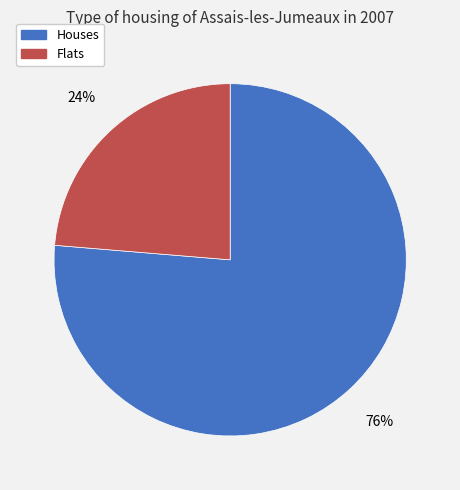

Which slice is the smallest?

Flats